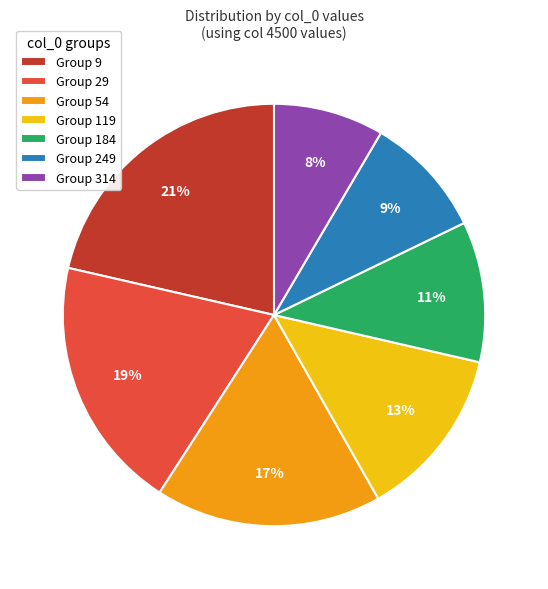

Is it true that Group 119 is 13% of the pie?

True